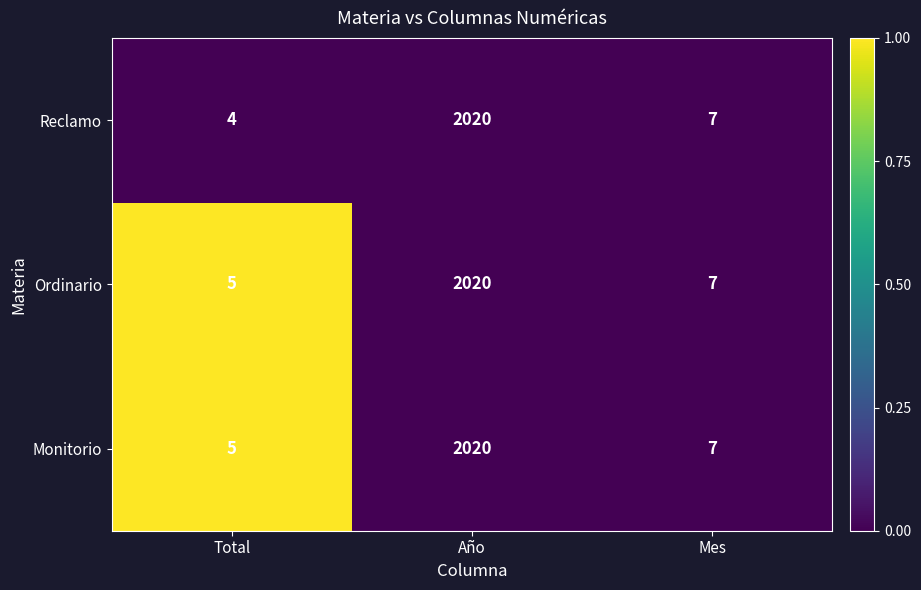

Is the value of Reclamo at Año greater than the value of Monitorio at Mes?

Yes